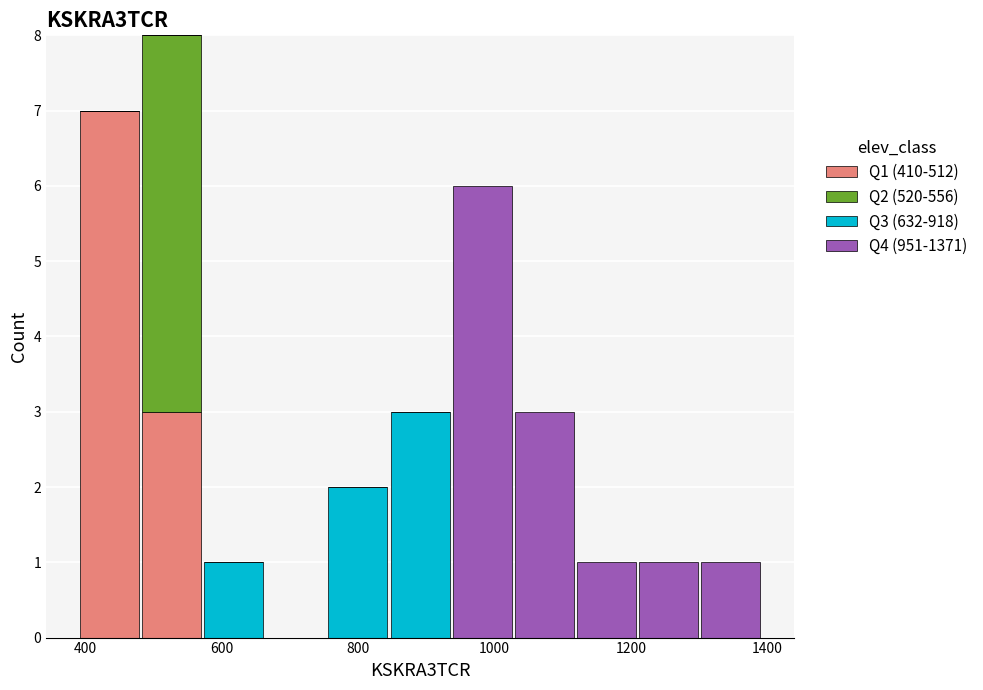

Reading left to right, list every stacked bar in this chart as the range it spans on the x-axis followed by its total height. Neither the bar edges nor the heights are printed on the chart, so give them approximately, as read against the axes.

400 to 480: 7
480 to 580: 8
580 to 660: 1
660 to 760: 0
760 to 840: 2
840 to 940: 3
940 to 1020: 6
1020 to 1120: 3
1120 to 1200: 1
1200 to 1300: 1
1300 to 1400: 1